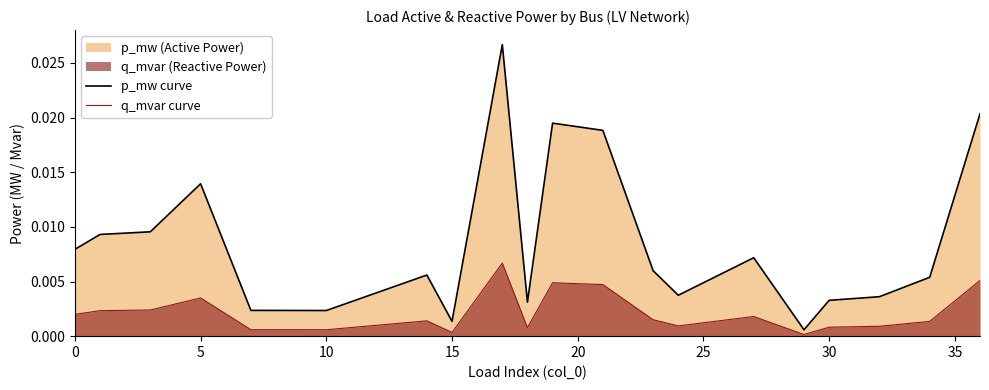

Rank the series at 15 from highest to lowest value.

p_mw curve, q_mvar curve